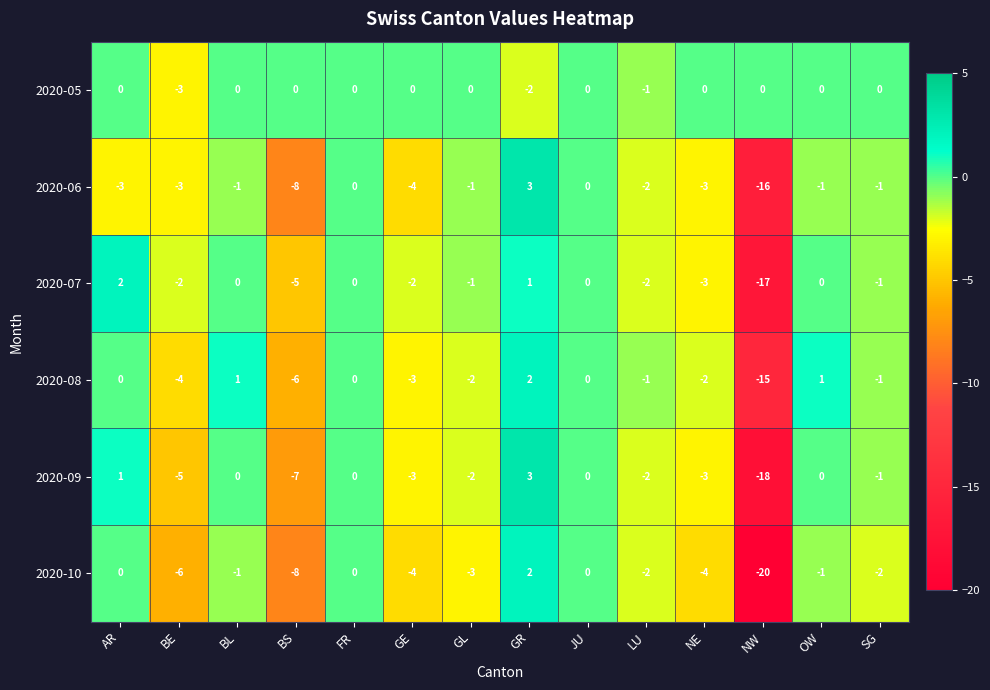

What is the spread (max minus min) of values at BE?

4